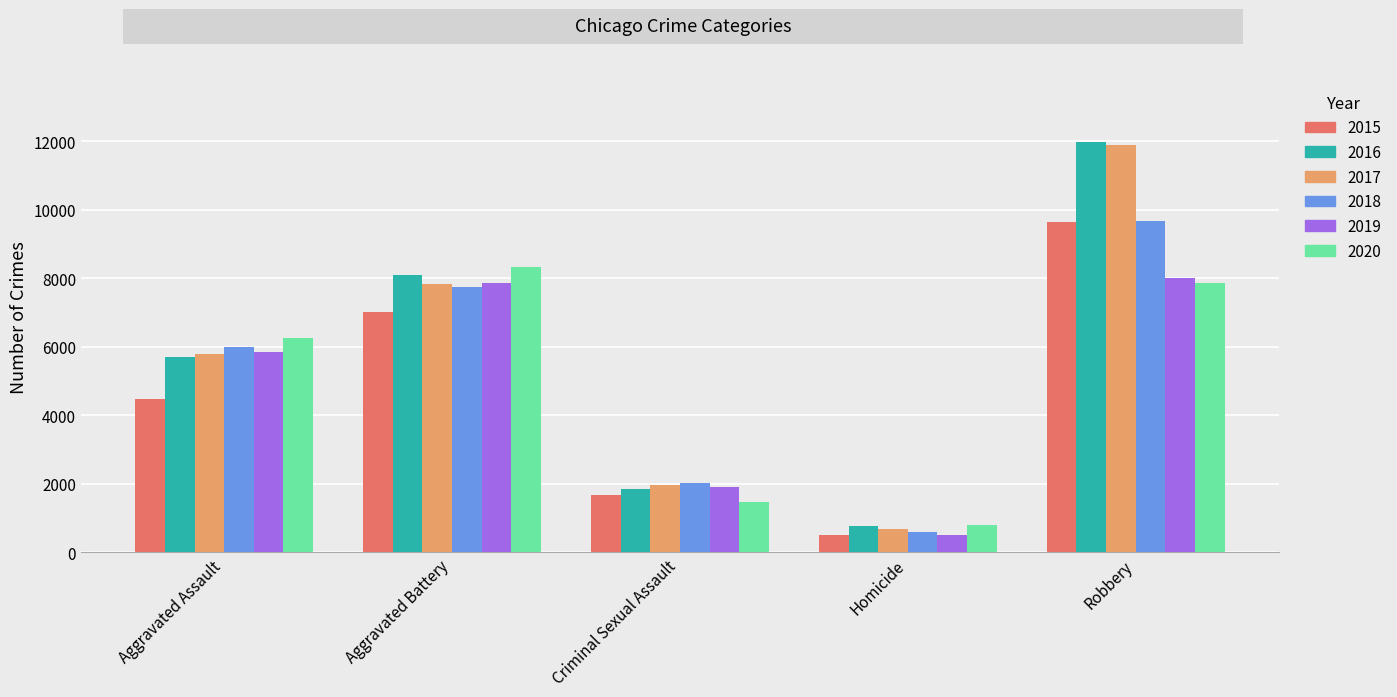

Reading left to right, transcribe all the data shown in this chart.

2015: Aggravated Assault=4480	Aggravated Battery=7019	Criminal Sexual Assault=1688	Homicide=496	Robbery=9638
2016: Aggravated Assault=5712	Aggravated Battery=8086	Criminal Sexual Assault=1846	Homicide=786	Robbery=11960
2017: Aggravated Assault=5793	Aggravated Battery=7845	Criminal Sexual Assault=1963	Homicide=672	Robbery=11880
2018: Aggravated Assault=6001	Aggravated Battery=7735	Criminal Sexual Assault=2018	Homicide=588	Robbery=9681
2019: Aggravated Assault=5841	Aggravated Battery=7857	Criminal Sexual Assault=1903	Homicide=499	Robbery=7995
2020: Aggravated Assault=6263	Aggravated Battery=8319	Criminal Sexual Assault=1477	Homicide=787	Robbery=7855